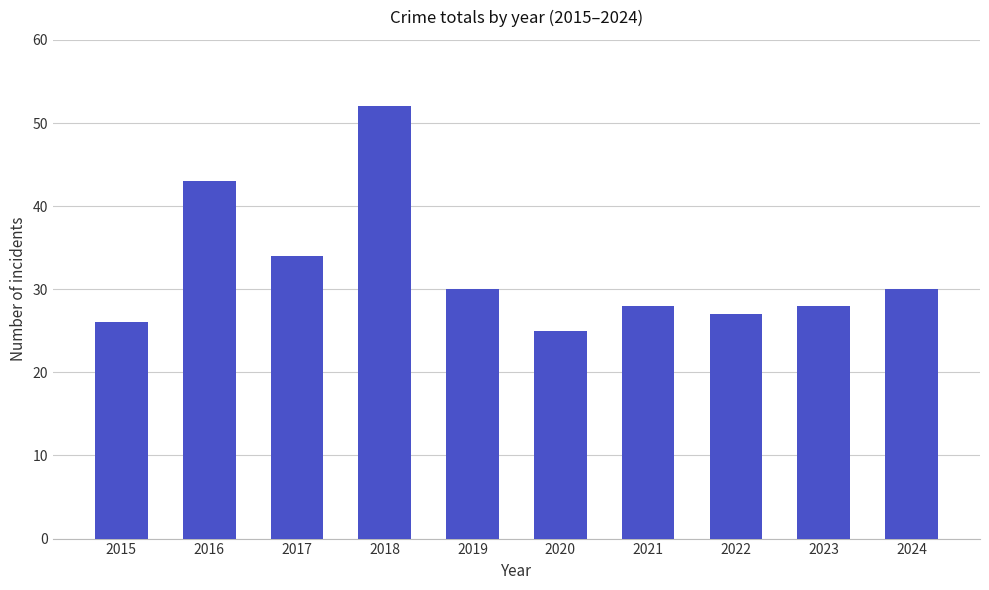

Reading left to right, transcribe all the data shown in this chart.

2015=26	2016=43	2017=34	2018=52	2019=30	2020=25	2021=28	2022=27	2023=28	2024=30